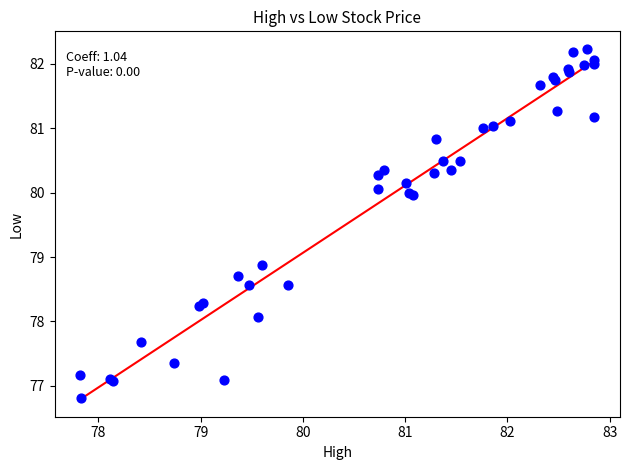

What Y value in the scatter plot is closest to 79?

78.9